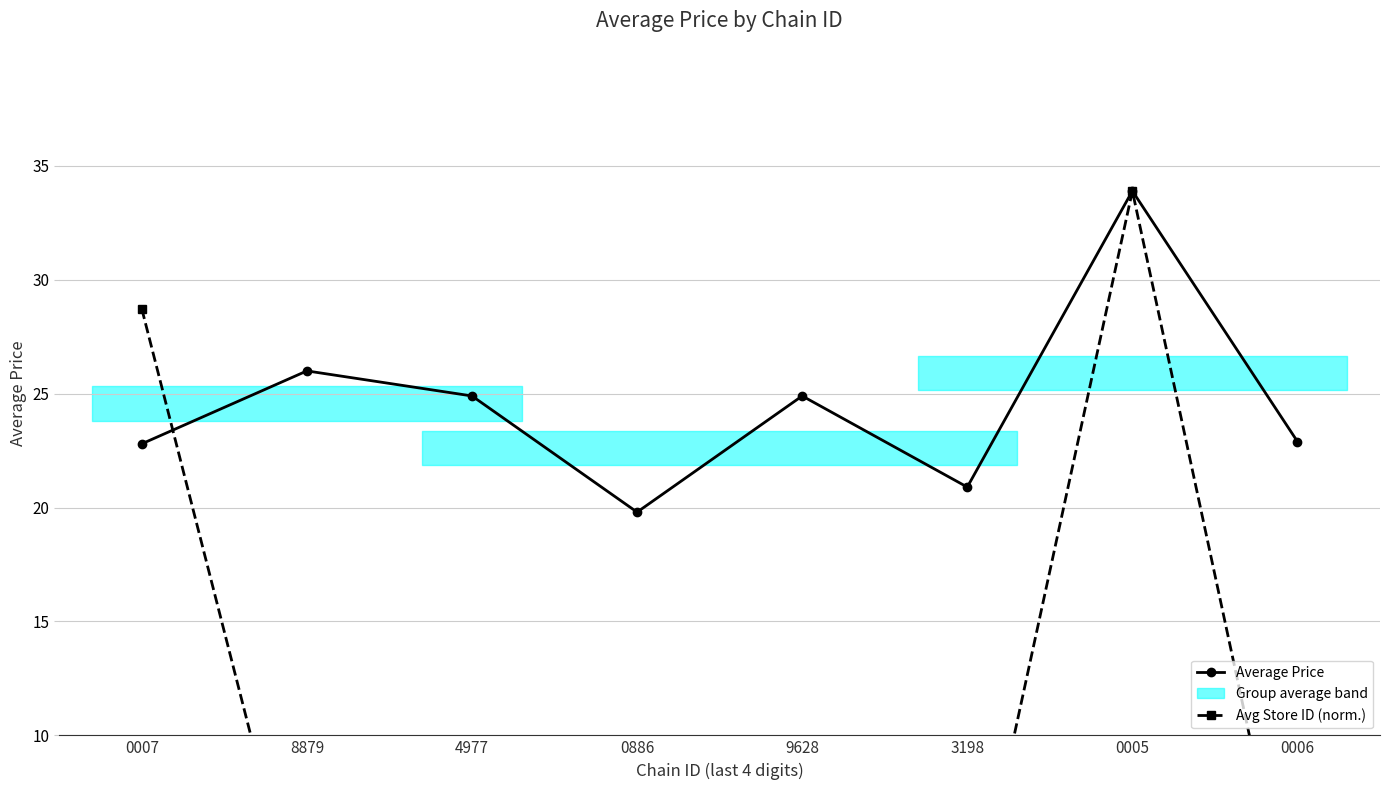

How many lines are shown in the chart?

2